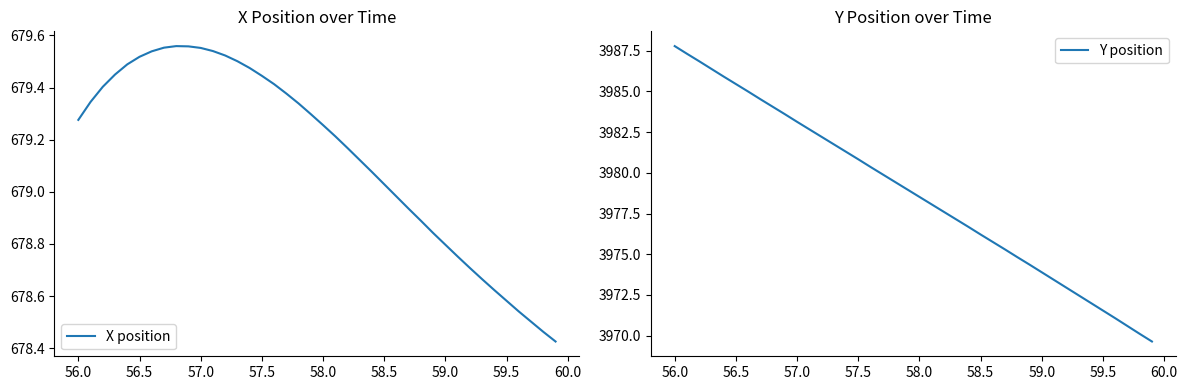

The value of X position at 57.5 is 444.1. True or false?

False